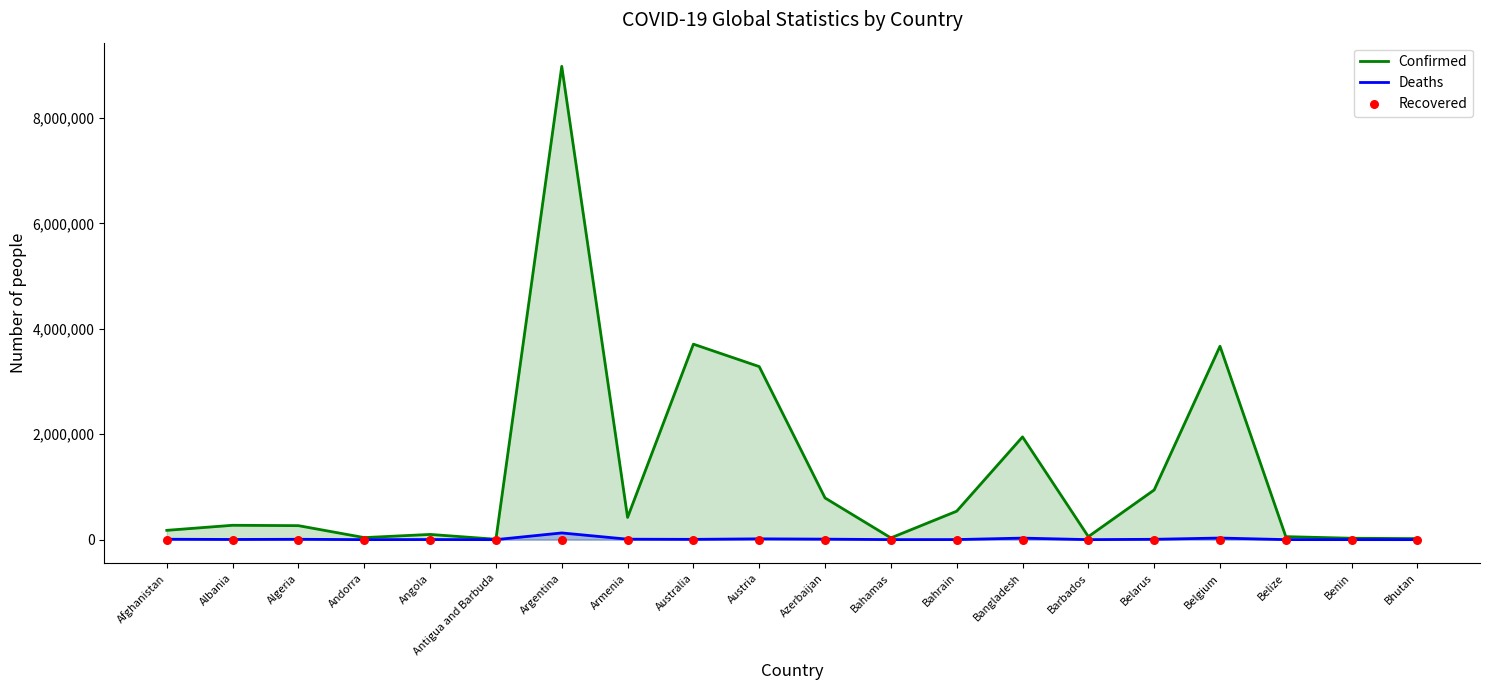

At which category is the sum across all series the highest?

Argentina